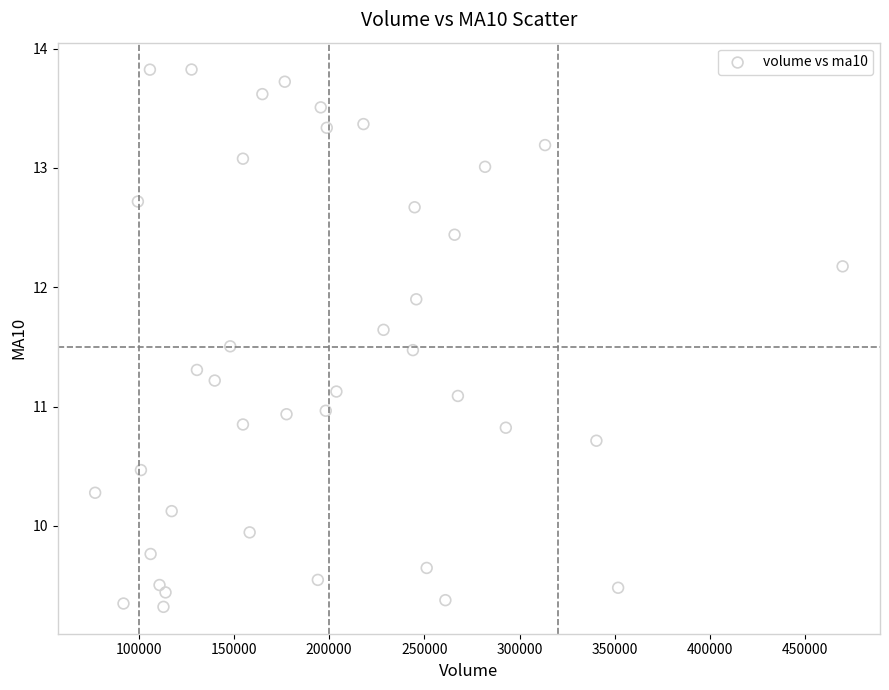

What is the range of Y values (max minus min)?

4.5